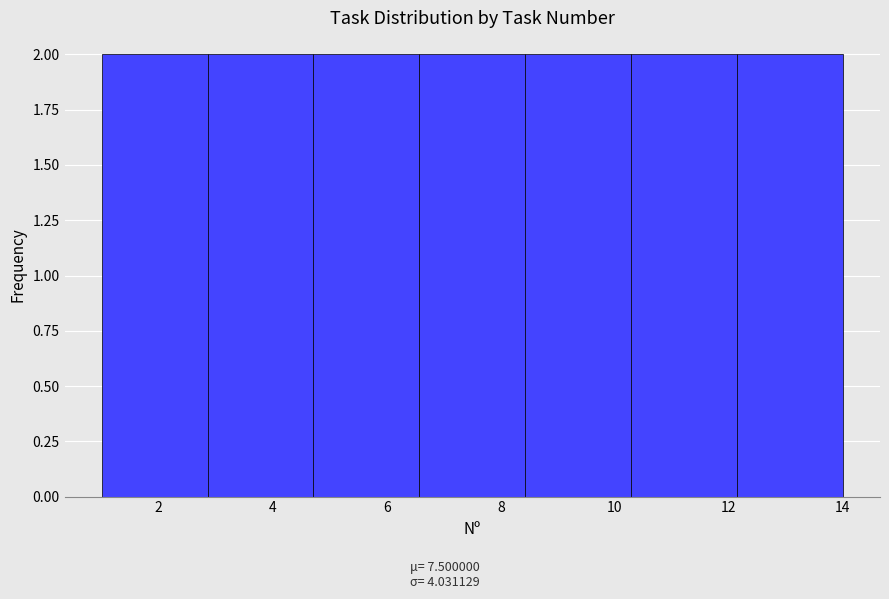

Reading left to right, transcribe this chart: for each bar, give the range it covers on the x-axis and its height. Neither the bar edges nor the heights are printed on the chart, so give them approximately, as read against the axes.

1.0 to 2.8: 2
2.8 to 4.8: 2
4.8 to 6.6: 2
6.6 to 8.4: 2
8.4 to 10.2: 2
10.2 to 12.2: 2
12.2 to 14.0: 2